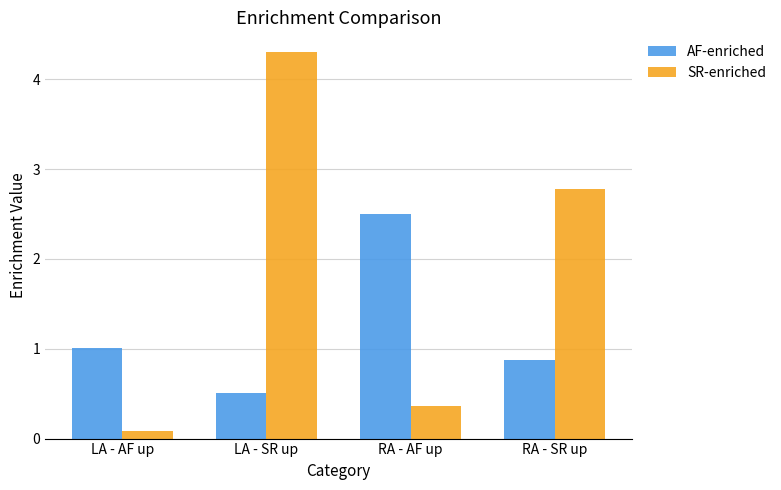

Reading left to right, what are all the values shown in this chart?

AF-enriched: 1.0	0.5	2.5	0.9
SR-enriched: 0.1	4.3	0.4	2.8